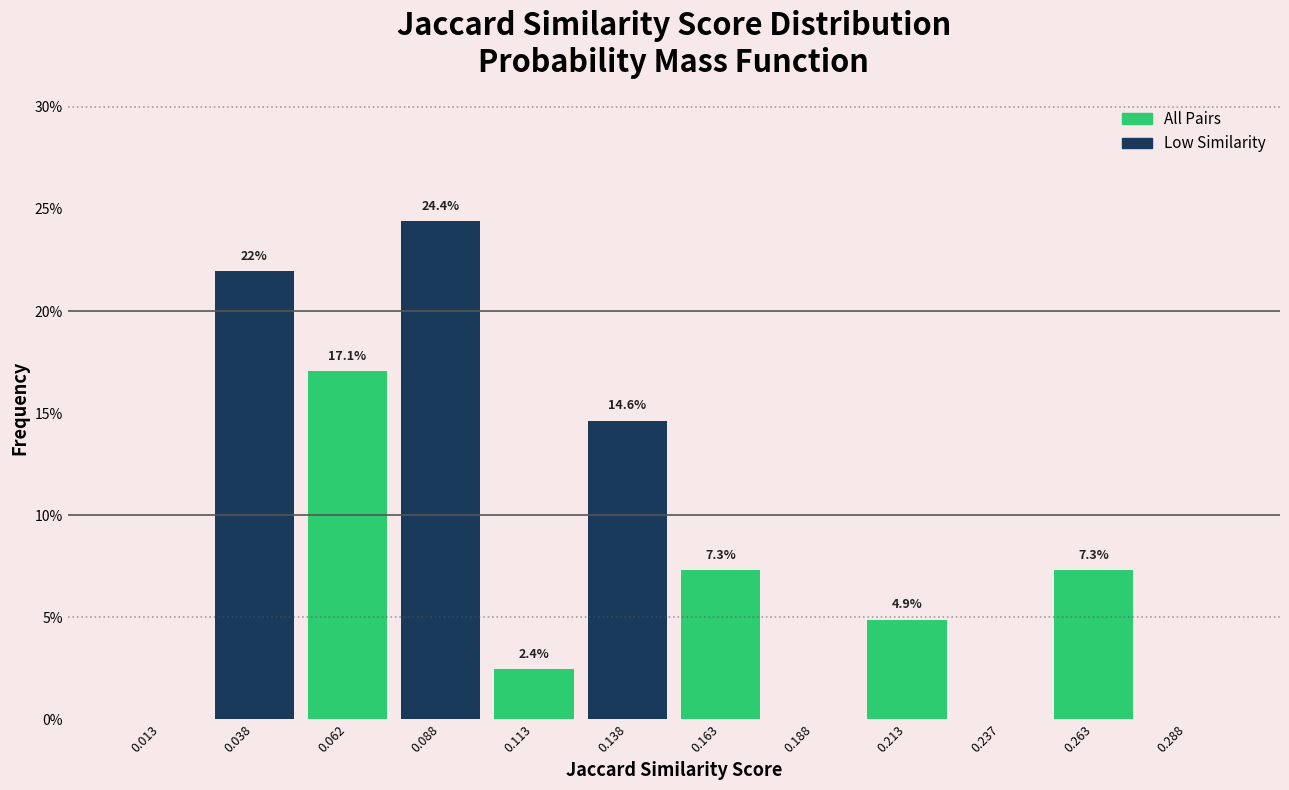

Which range on the x-axis has the tallest bar?

0.075 to 0.100